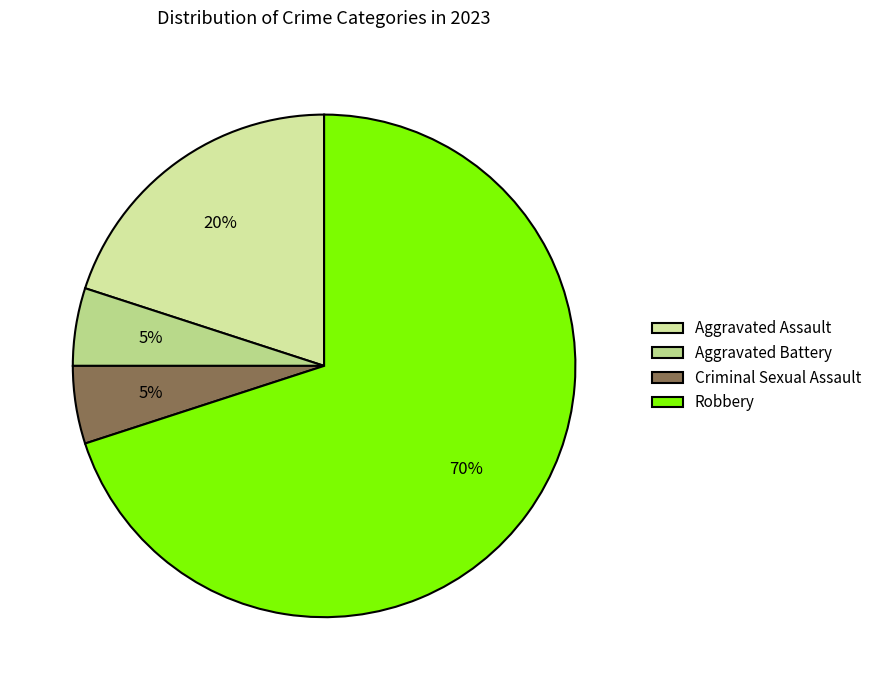

Count the number of slices in the pie.

4